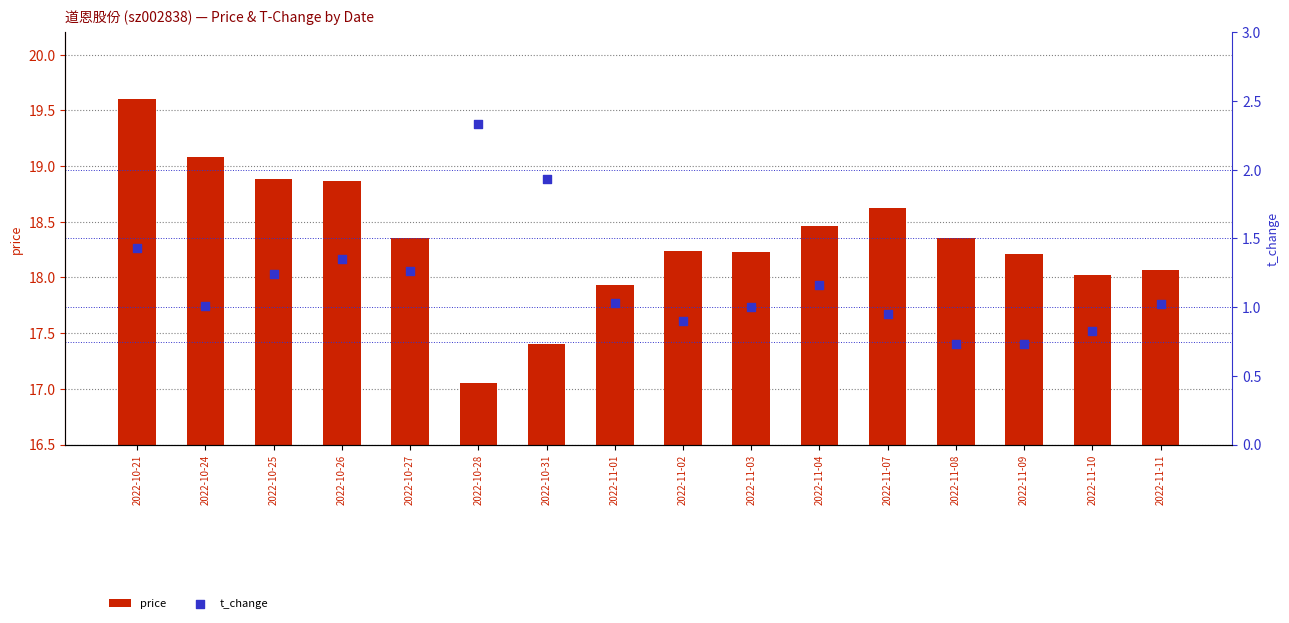

What are all the series names shown in the legend?

price, t_change